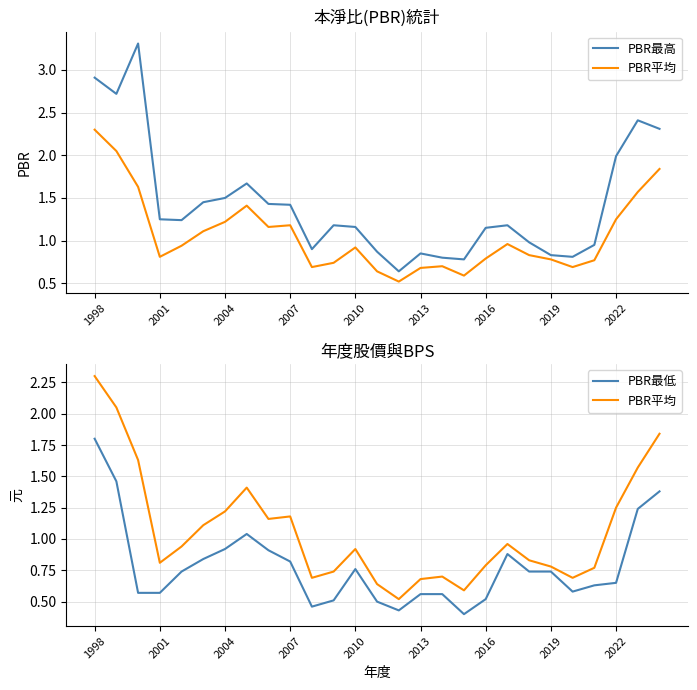

How many lines are shown in the chart?

3